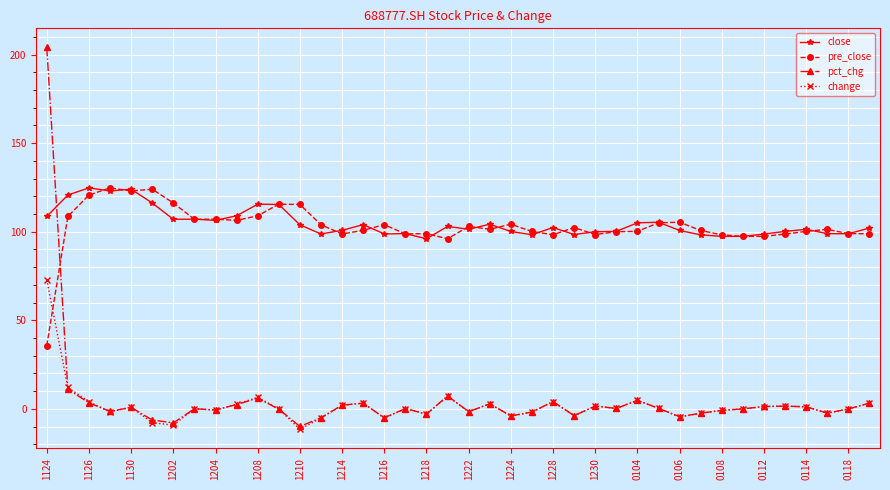

What is the sum of all close values?

4190.7